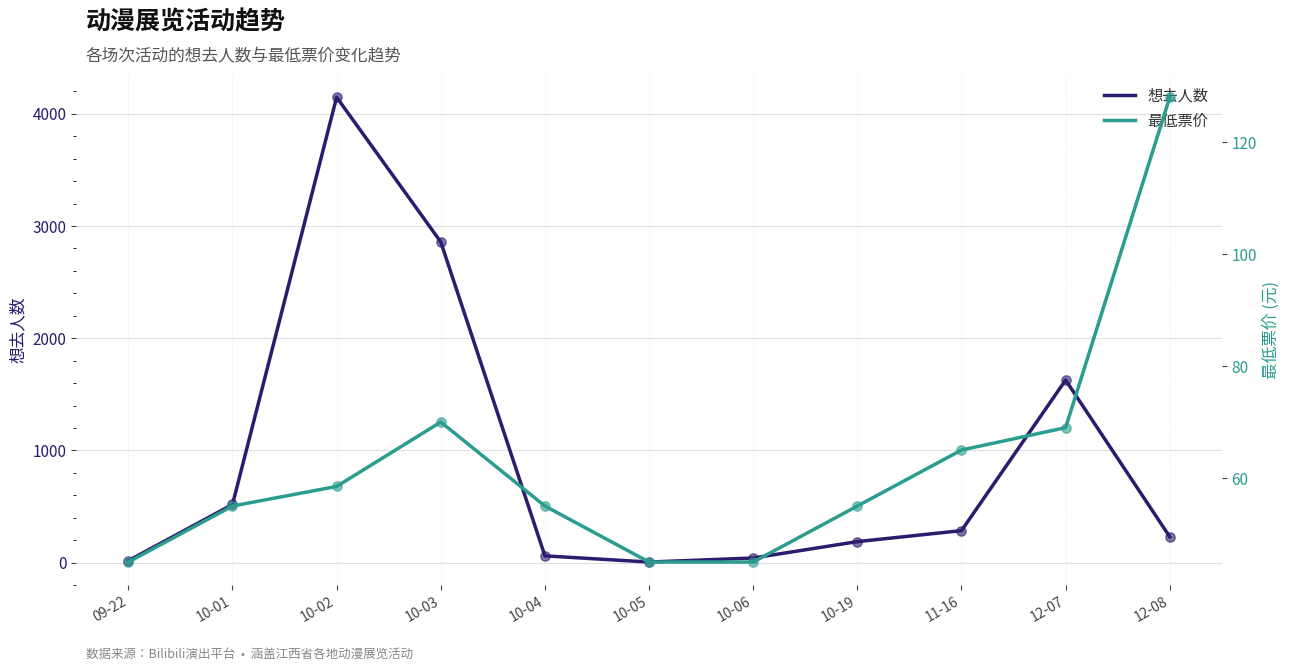

Which series has the widest spread of Y values?

想去人数